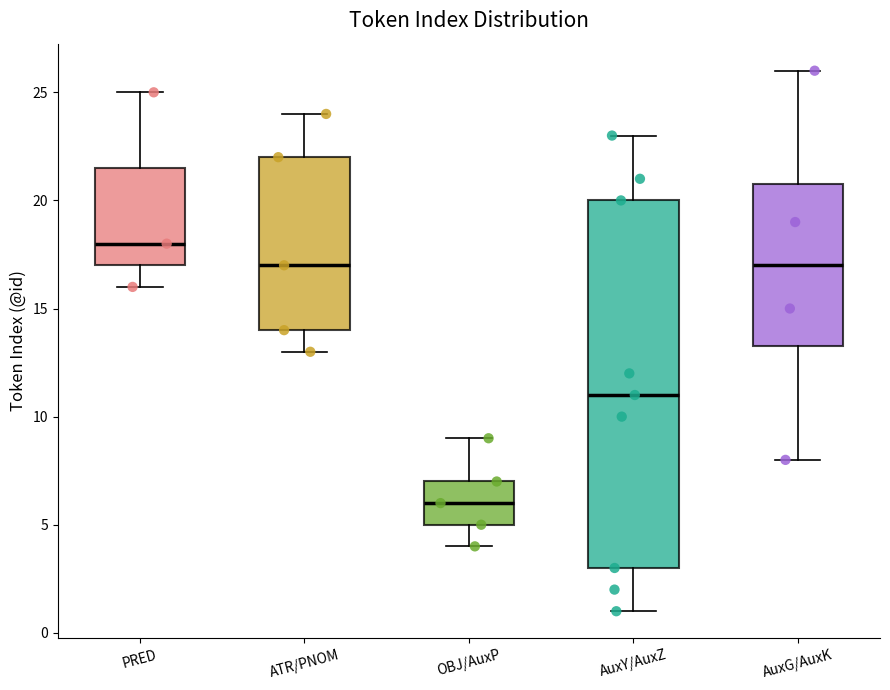

Reading left to right, transcribe this box plot: for each box, give where its median line is, the range the box spans, and where its two whiskers end, as read against the y-axis. The values are not printed on the chart, so give them approximately, as read against the axis.

PRED: median 18.0, box 17.0 to 21.5, whiskers 16.0 to 25.0
ATR/PNOM: median 17.0, box 14.0 to 22.0, whiskers 13.0 to 24.0
OBJ/AuxP: median 6.0, box 5.0 to 7.0, whiskers 4.0 to 9.0
AuxY/AuxZ: median 11.0, box 3.0 to 20.0, whiskers 1.0 to 23.0
AuxG/AuxK: median 17.0, box 13.5 to 21.0, whiskers 8.0 to 26.0